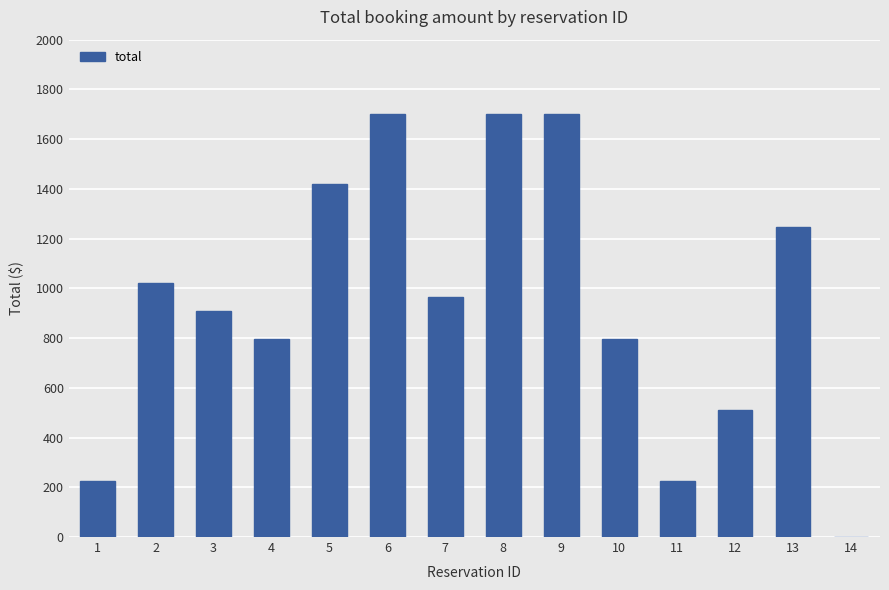

Is it true that the value at 1 is 122.4?

False